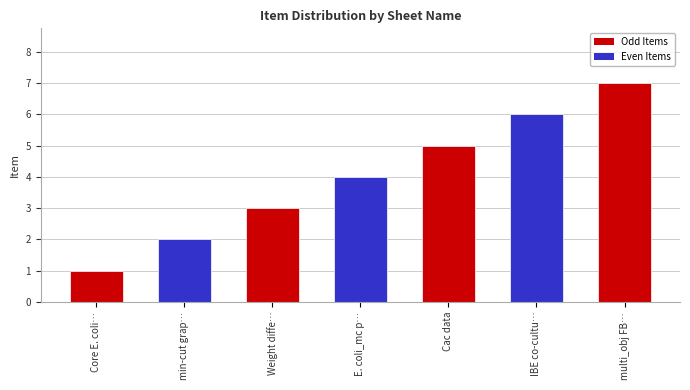

What is the change in value from Weight diffe… to E. coli_mc p…?

+1